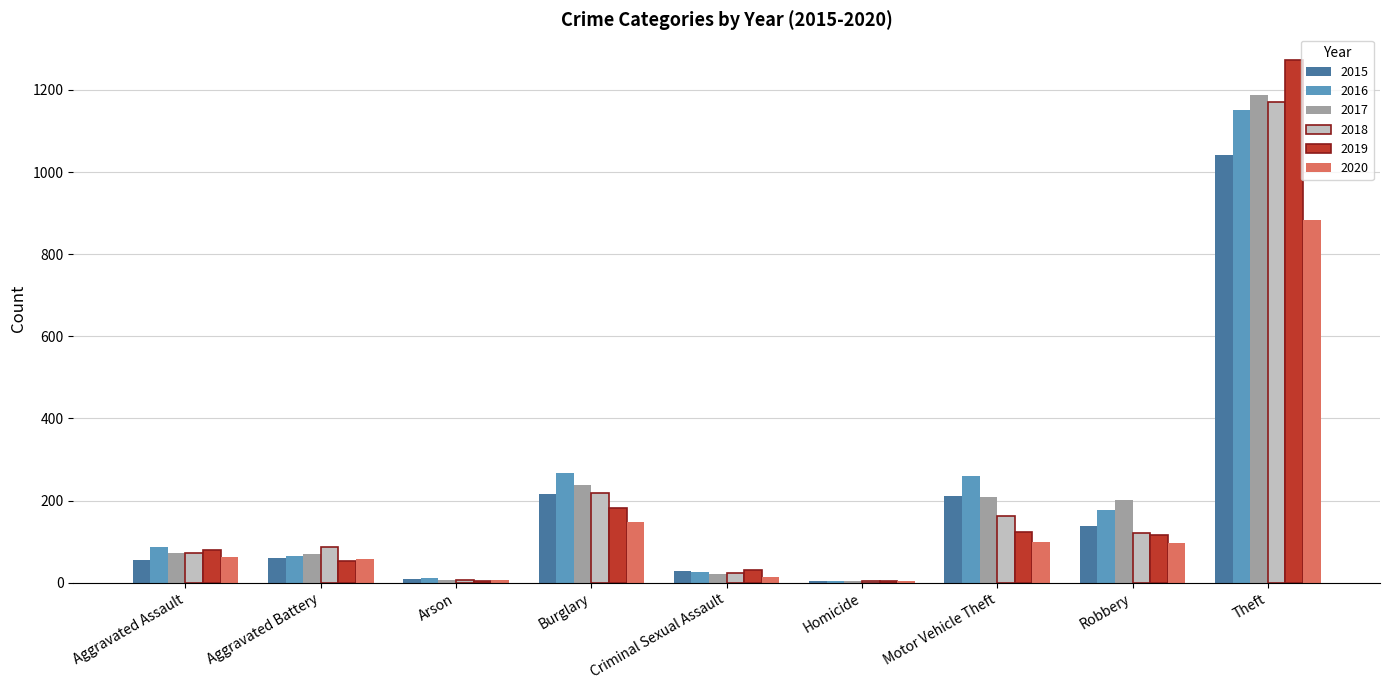

The 2018 series shows 2018 at Theft. True or false?

False